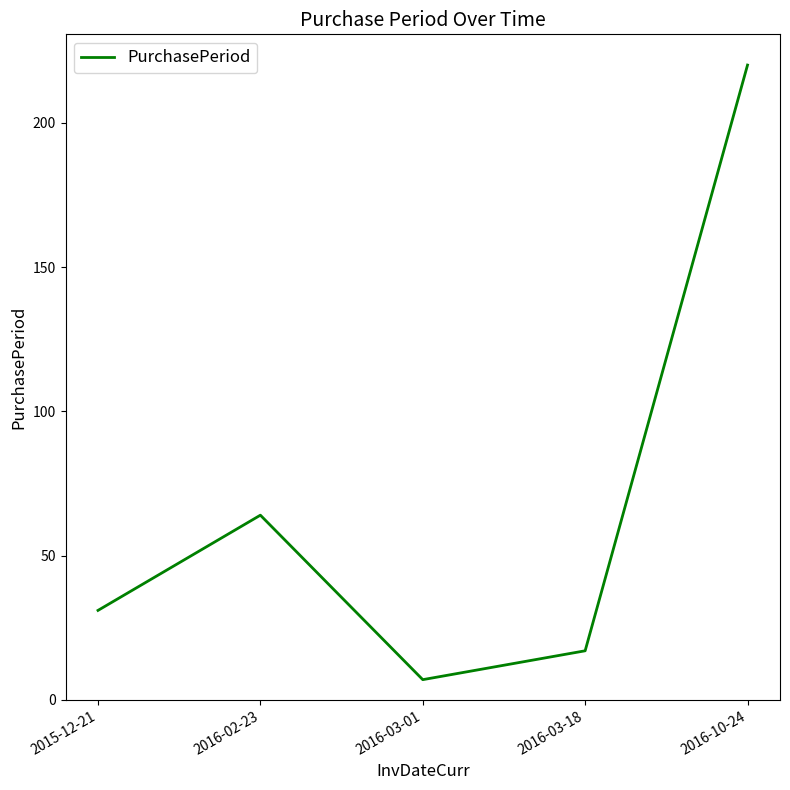

What is the approximate value at 2016-02-23?

64